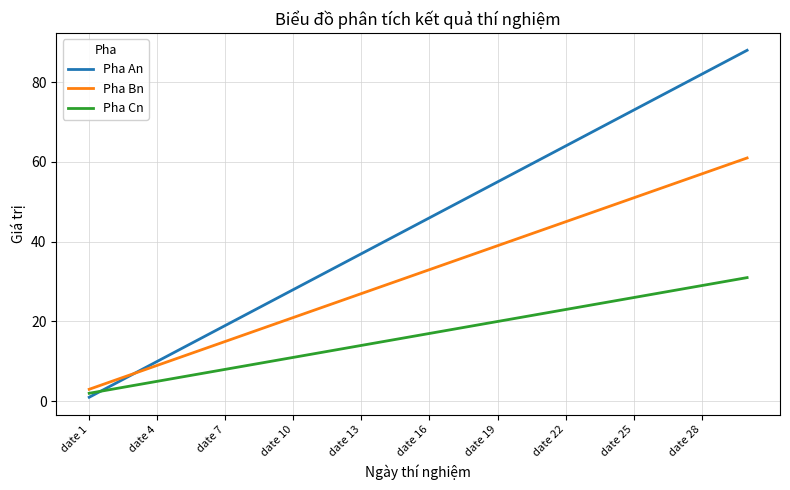

Which series has the largest total across all categories?

Pha An